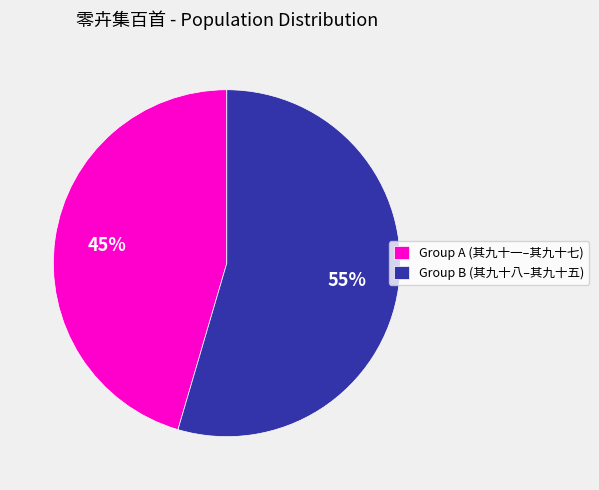

Combined, do Group B (其九十八–其九十五) and Group A (其九十一–其九十七) account for over 50%?

Yes